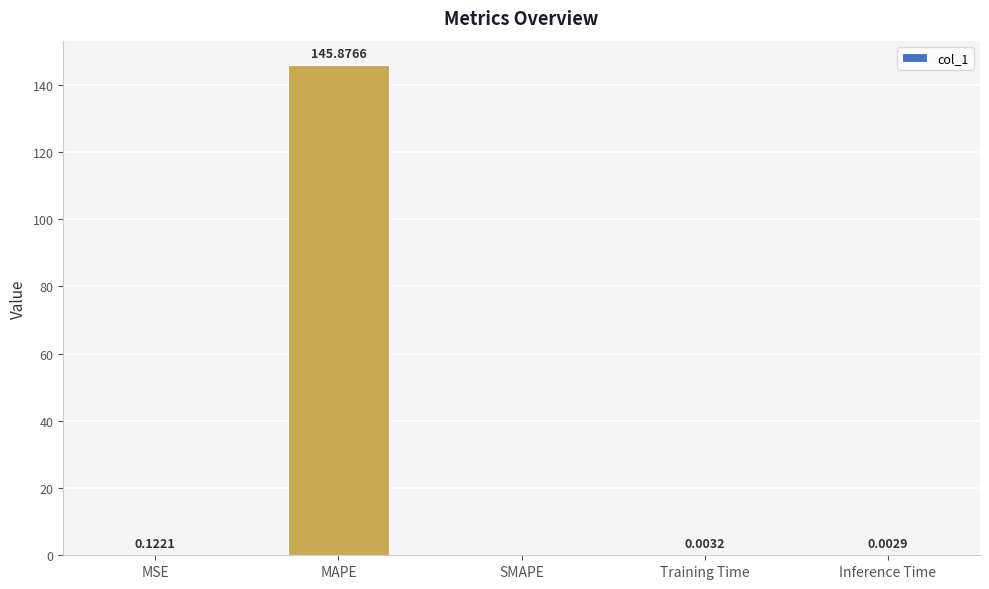

Are the bars horizontal?

No